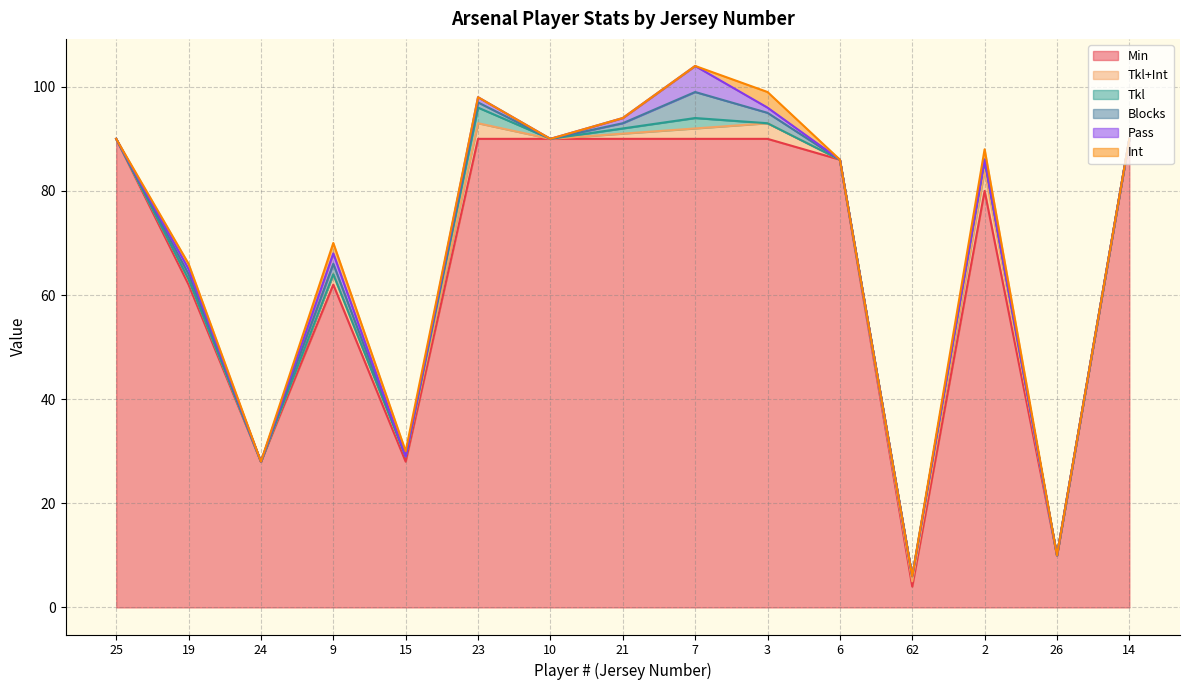

Rank the series at 14 from highest to lowest value.

Min, Tkl+Int, Tkl, Blocks, Pass, Int